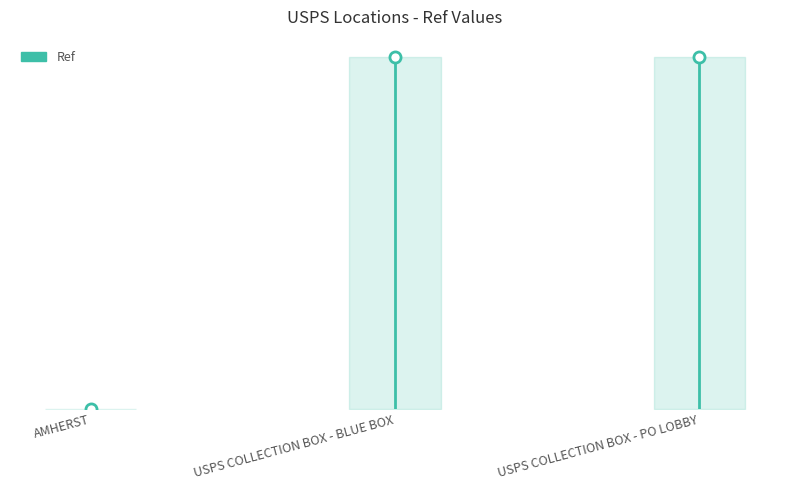

What position from the right is USPS COLLECTION BOX - PO LOBBY?

1